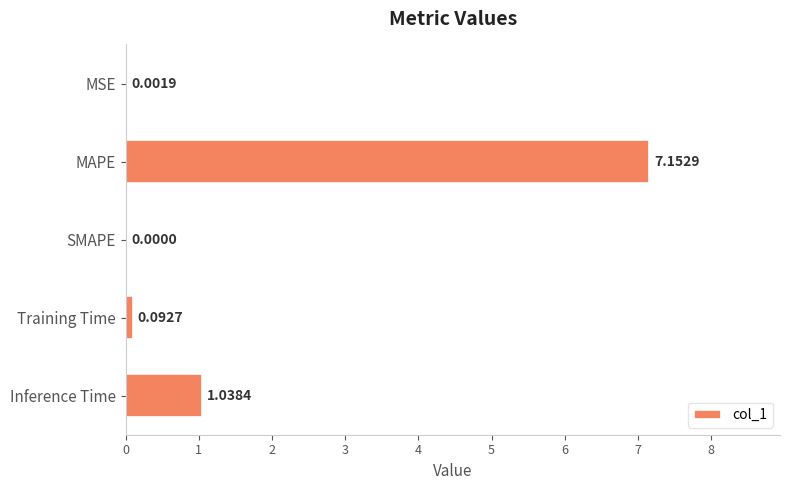

At which category does the chart reach its peak across all series?

MAPE